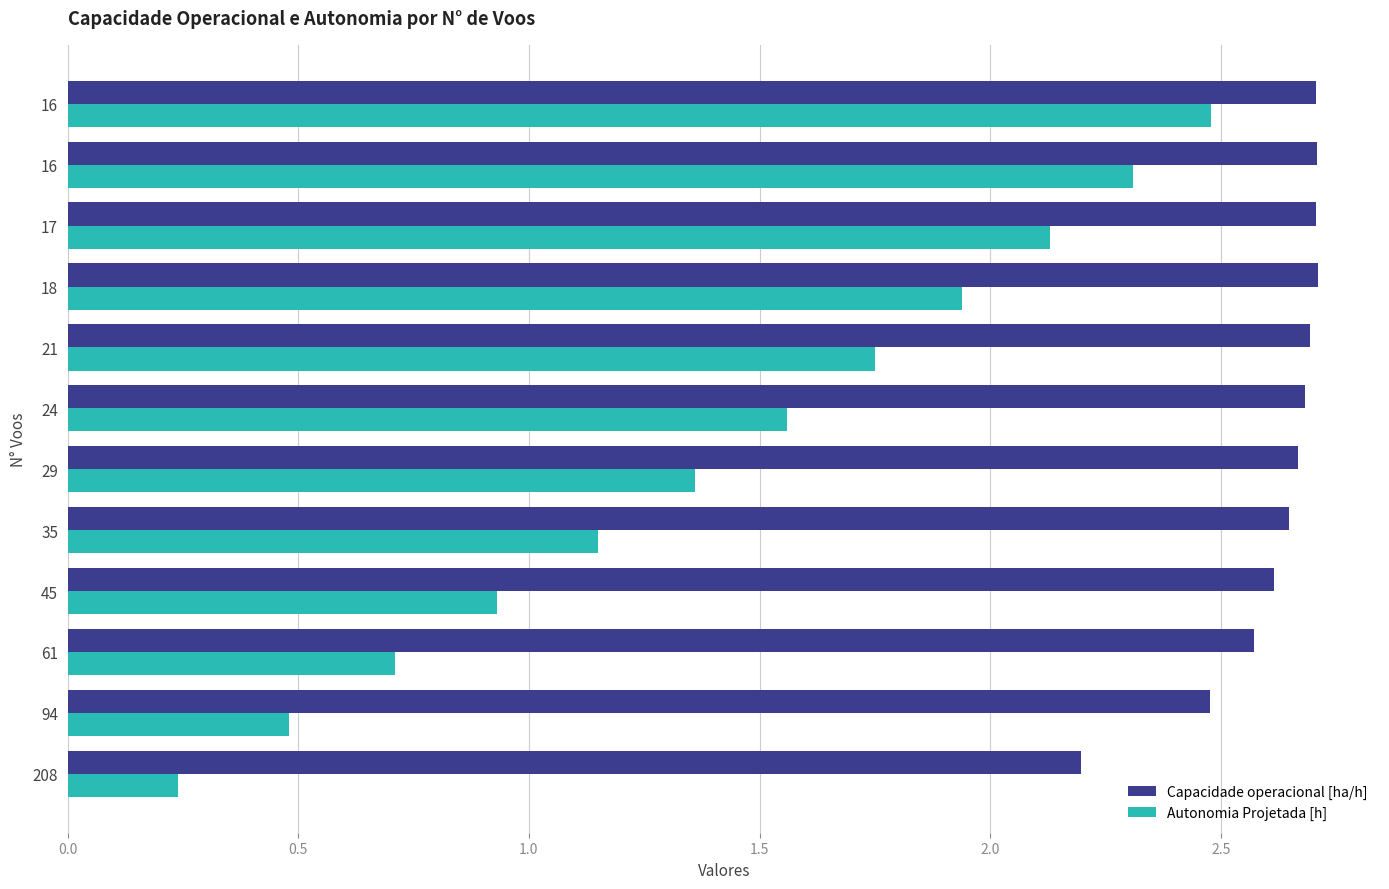

Reading left to right, what are all the values shown in this chart?

Capacidade operacional [ha/h]: 2.2	2.5	2.6	2.6	2.6	2.7	2.7	2.7	2.7	2.7	2.7	2.7
Autonomia Projetada [h]: 0.2	0.5	0.7	0.9	1.1	1.4	1.6	1.8	1.9	2.1	2.3	2.5